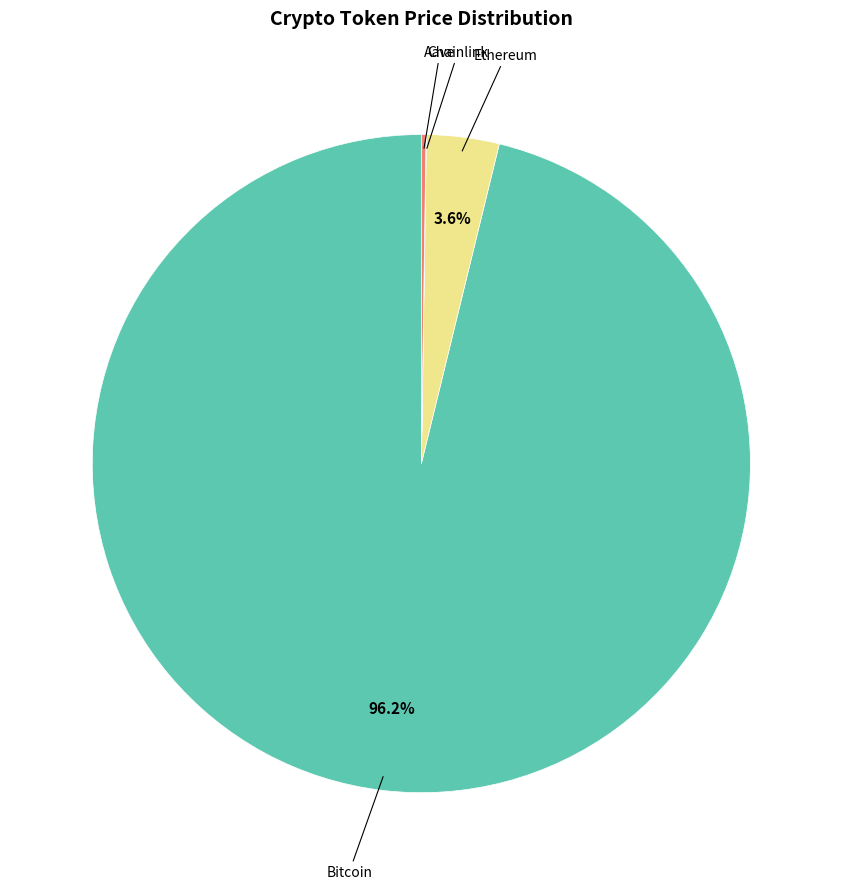

Does any single category account for the majority?

Yes